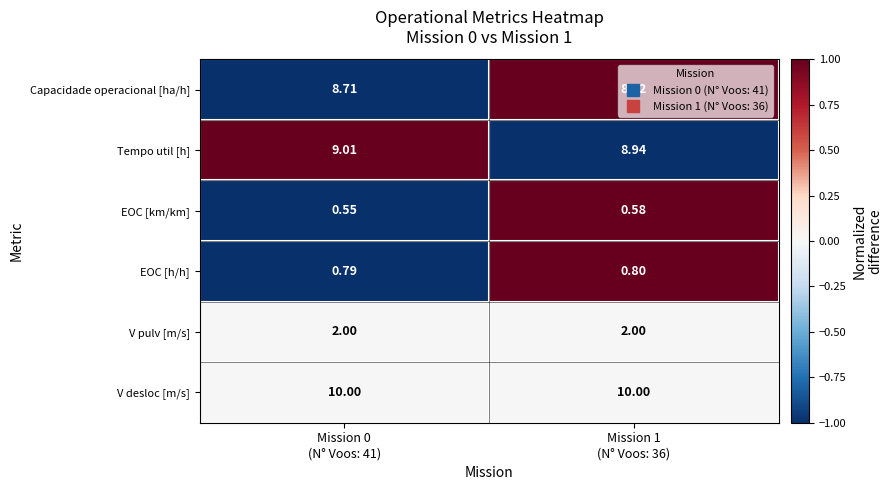

Count the number of categories in the chart.

2